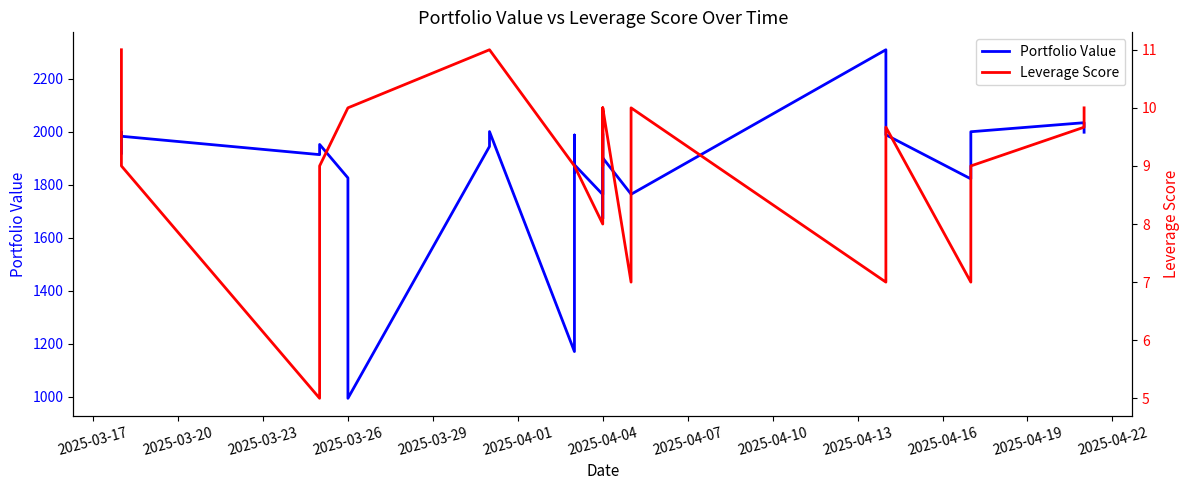

Does the chart display data point markers on the line(s)?

No